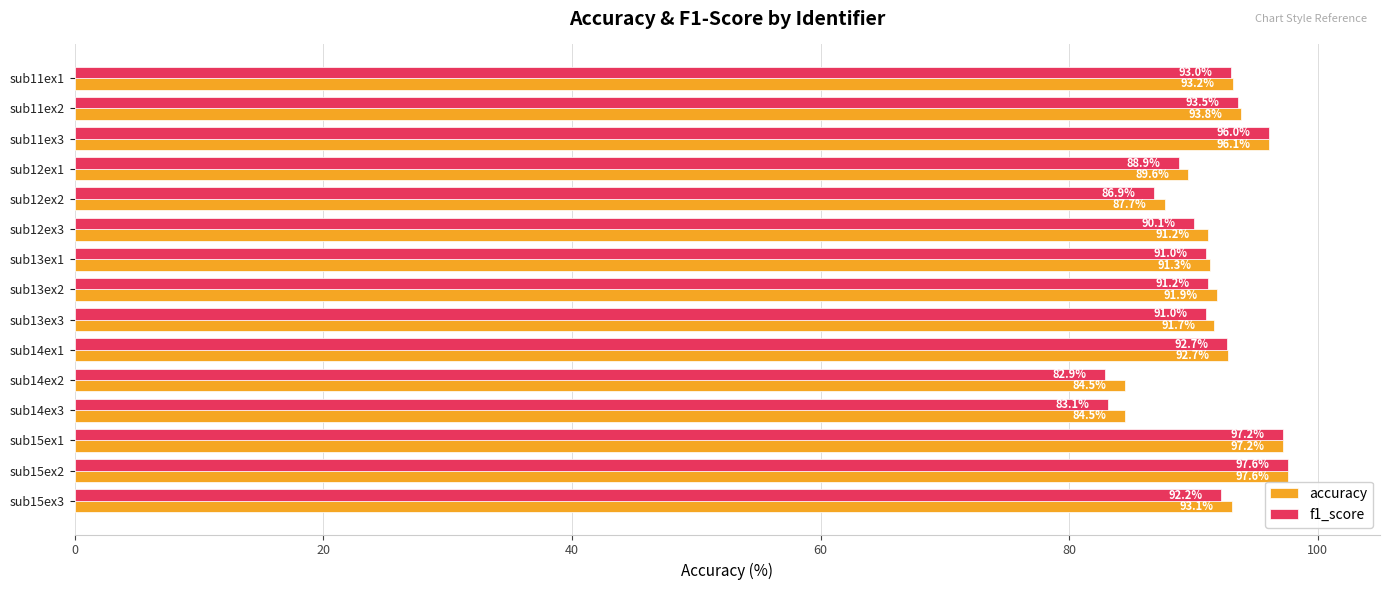

What is the total value across all series at sub11ex3?

192.1